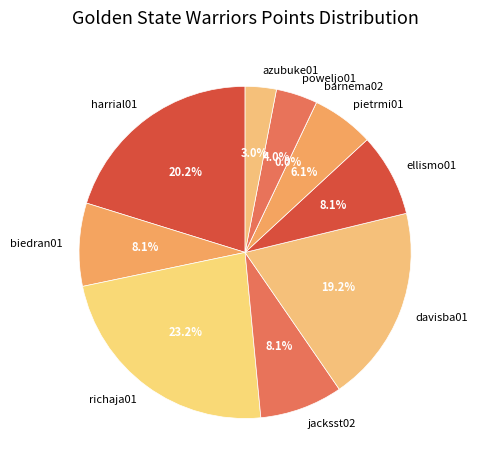

What is the largest slice in the pie chart?

richaja01